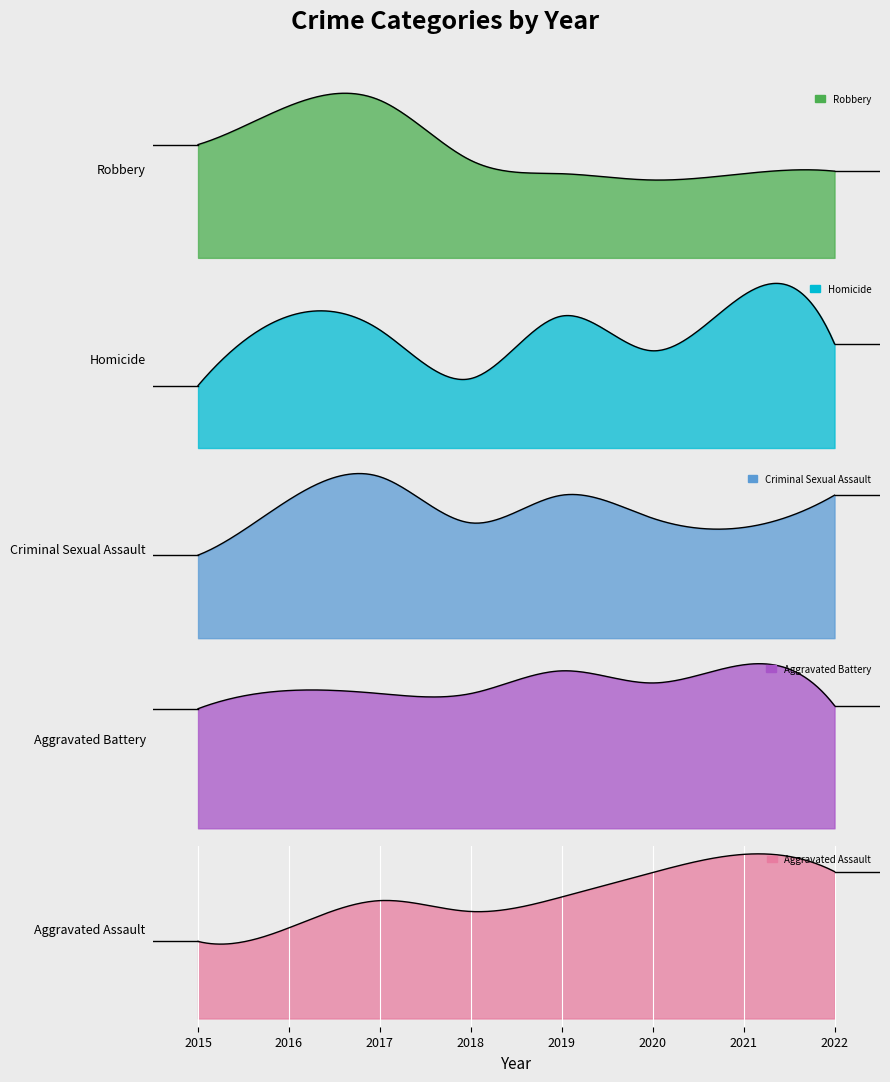

In Aggravated Battery, how many points are higher than both neighbors (excluding endpoints)?

3